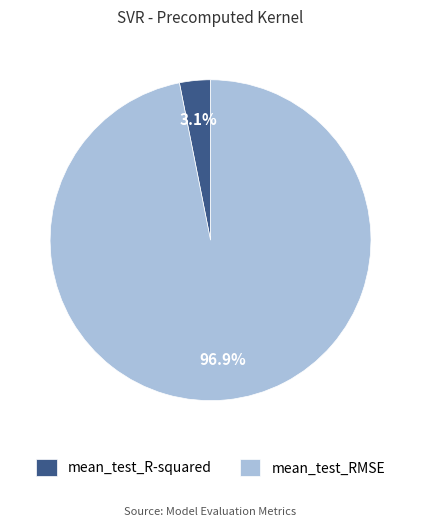

How many segments does this pie chart have?

2